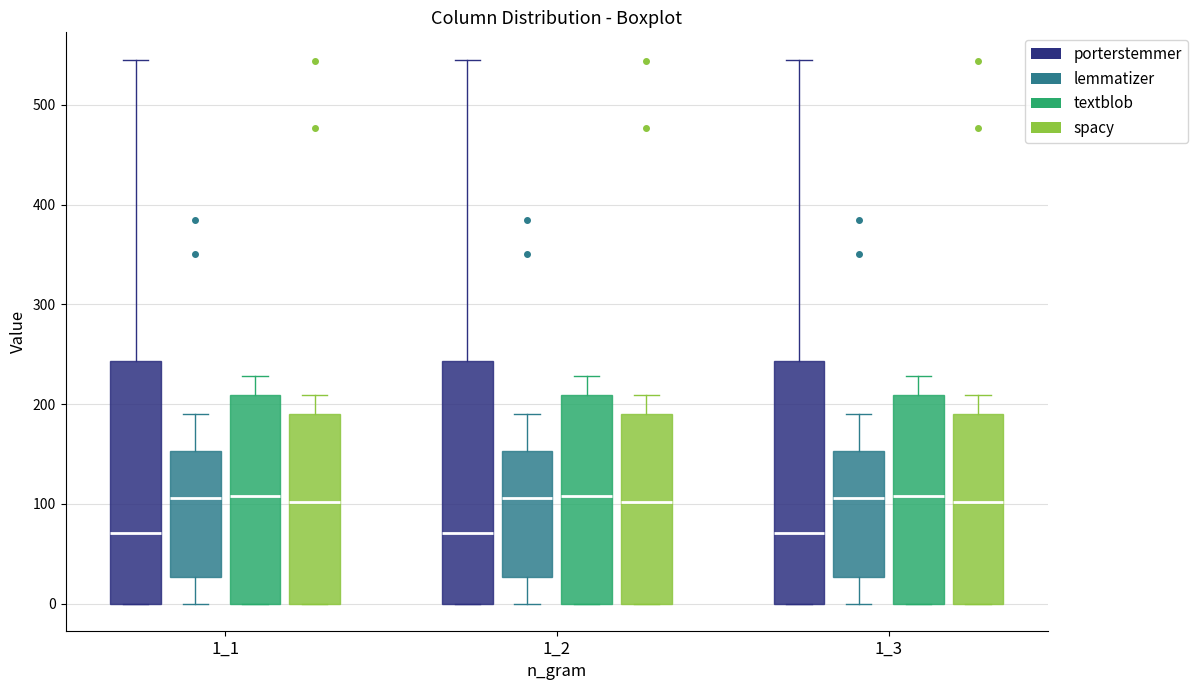

Reading left to right, read every box against the y-axis: the position of its median line, the range the box covers, and the ends of its whiskers. The values are not printed on the chart, so give them approximately, as read against the axis.

1_1 (porterstemmer): median 70, box 0 to 240, whiskers 0 to 550
1_1 (lemmatizer): median 110, box 30 to 150, whiskers 0 to 190
1_1 (textblob): median 110, box 0 to 210, whiskers 0 to 230
1_1 (spacy): median 100, box 0 to 190, whiskers 0 to 210
1_2 (porterstemmer): median 70, box 0 to 240, whiskers 0 to 550
1_2 (lemmatizer): median 110, box 30 to 150, whiskers 0 to 190
1_2 (textblob): median 110, box 0 to 210, whiskers 0 to 230
1_2 (spacy): median 100, box 0 to 190, whiskers 0 to 210
1_3 (porterstemmer): median 70, box 0 to 240, whiskers 0 to 550
1_3 (lemmatizer): median 110, box 30 to 150, whiskers 0 to 190
1_3 (textblob): median 110, box 0 to 210, whiskers 0 to 230
1_3 (spacy): median 100, box 0 to 190, whiskers 0 to 210